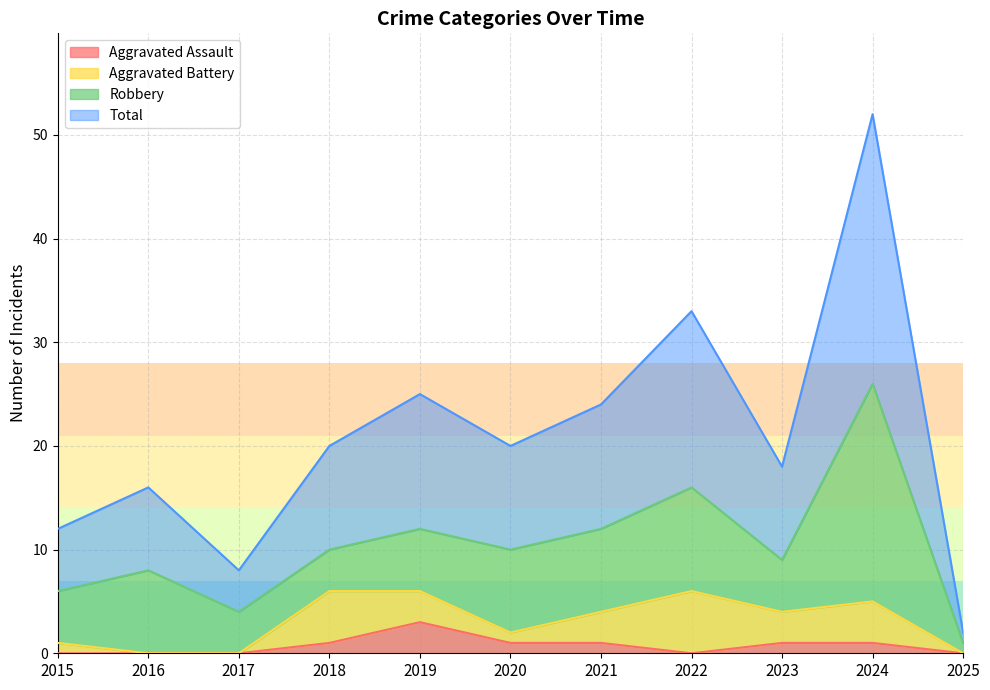

What is the total value across all series at 2017?

8